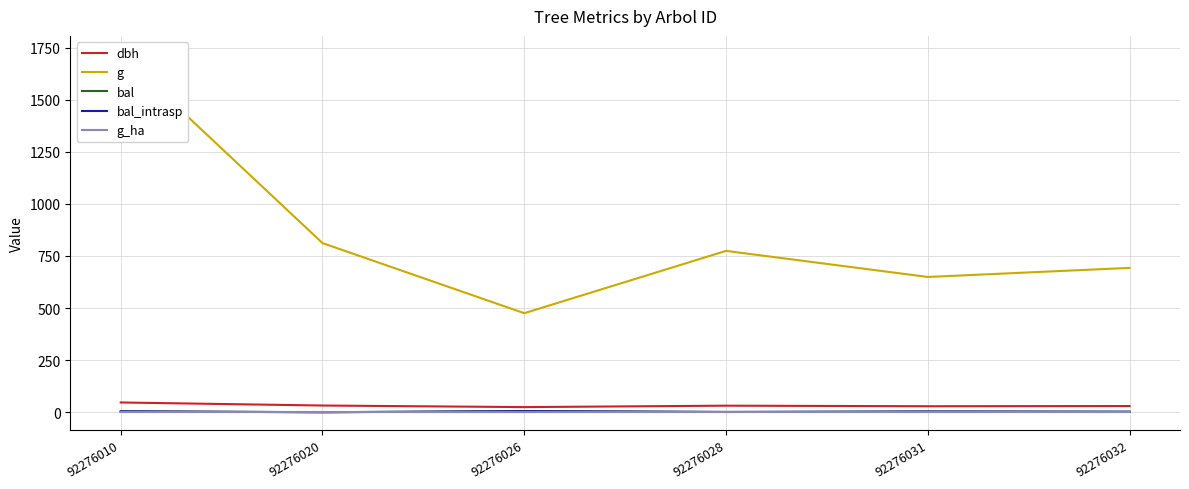

In bal_intrasp, how many points are higher than both neighbors (excluding endpoints)?

2